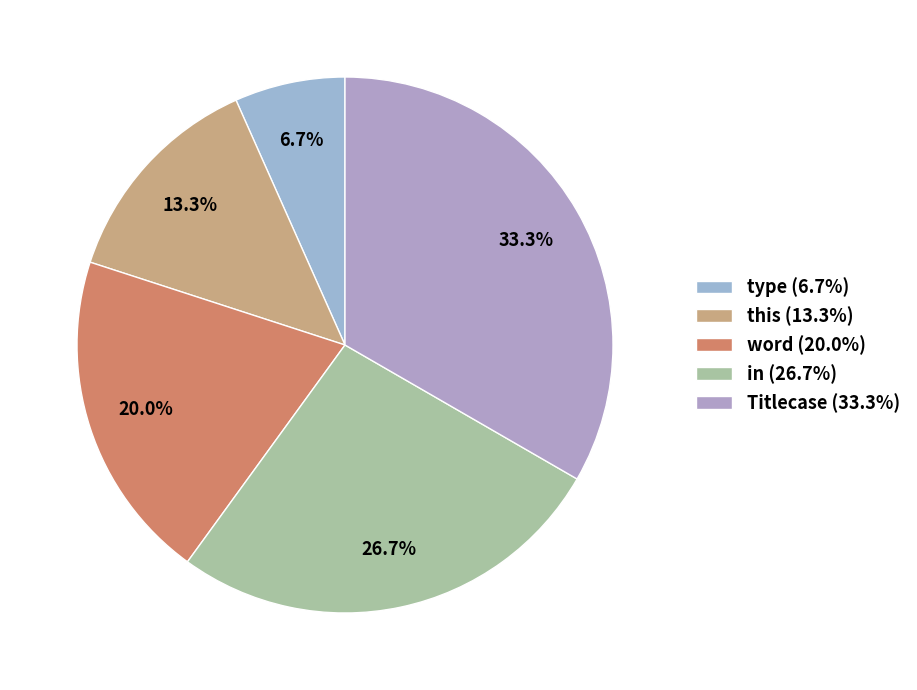

Which has a higher value, this or type?

this